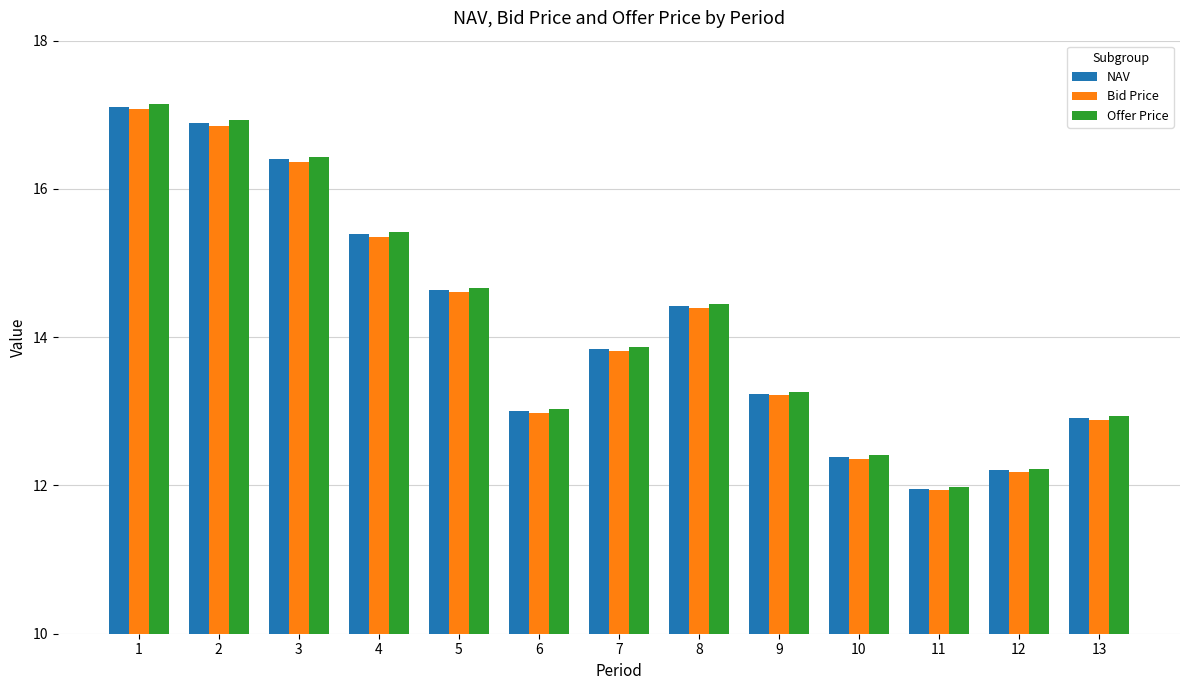

Is it true that Offer Price equals 16.9 at 2?

True